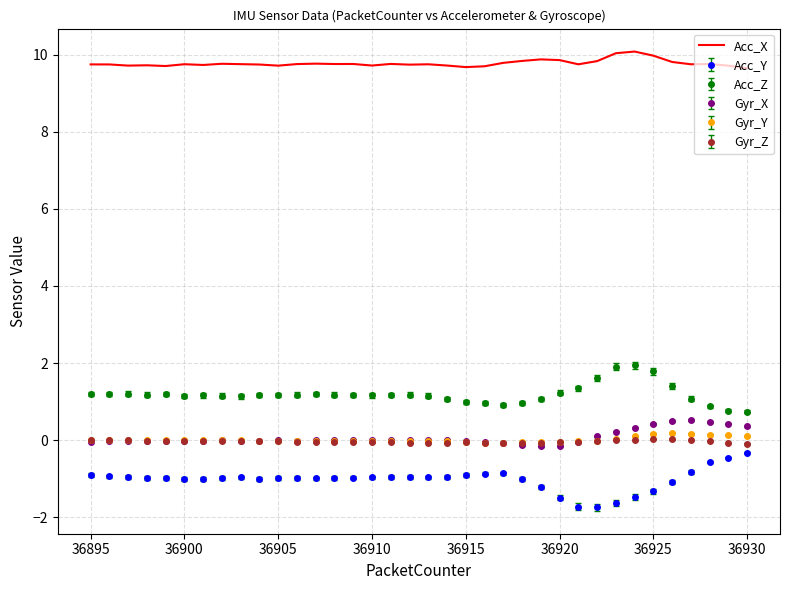

How many categories are shown in the chart?

36